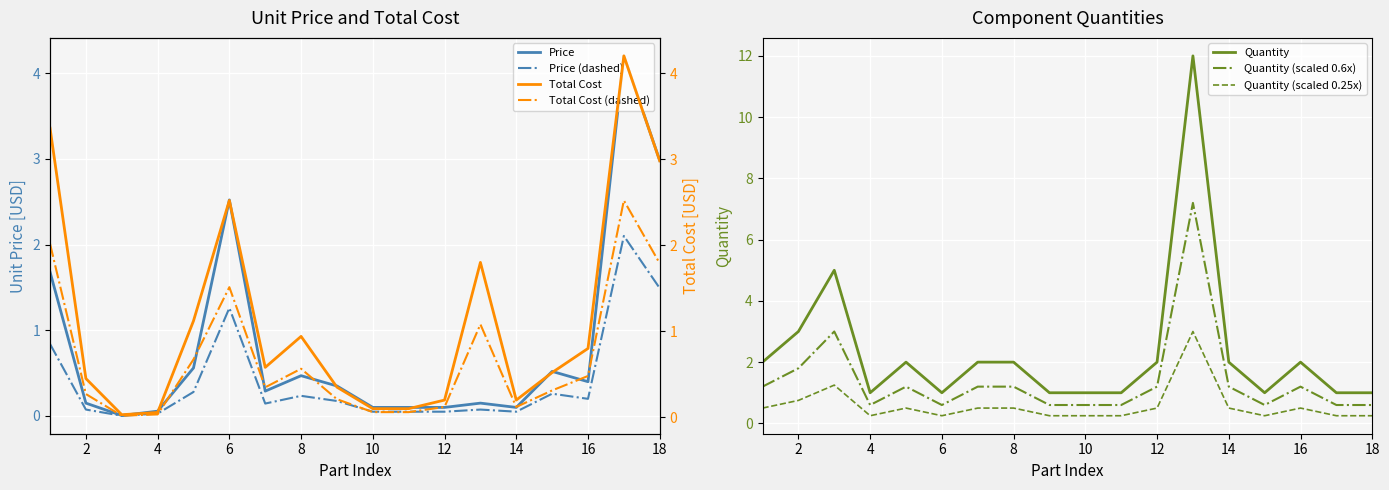

True or false: Quantity and Quantity (scaled 0.25x) intersect in this chart.

False